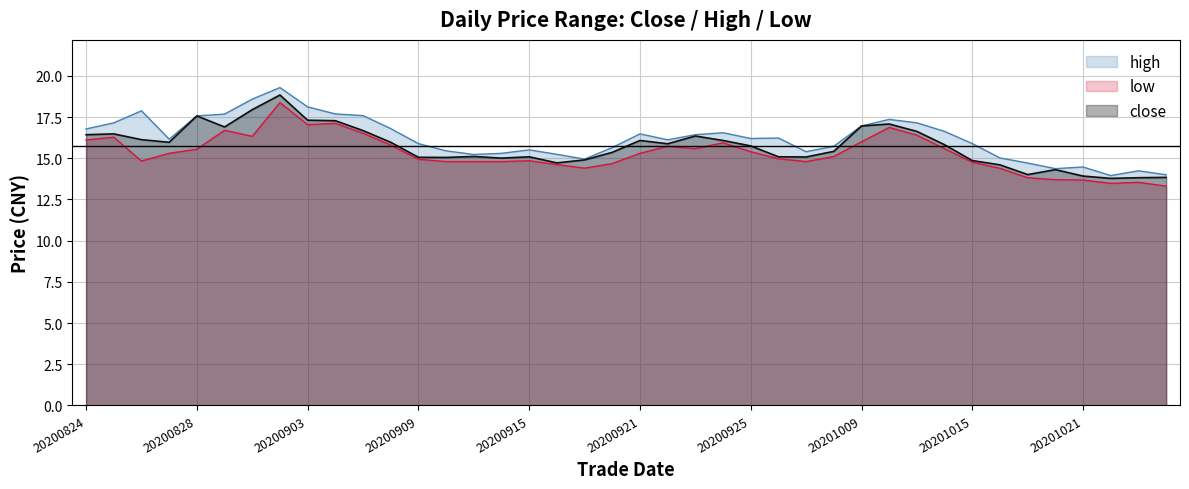

True or false: close and high cross at least once.

False